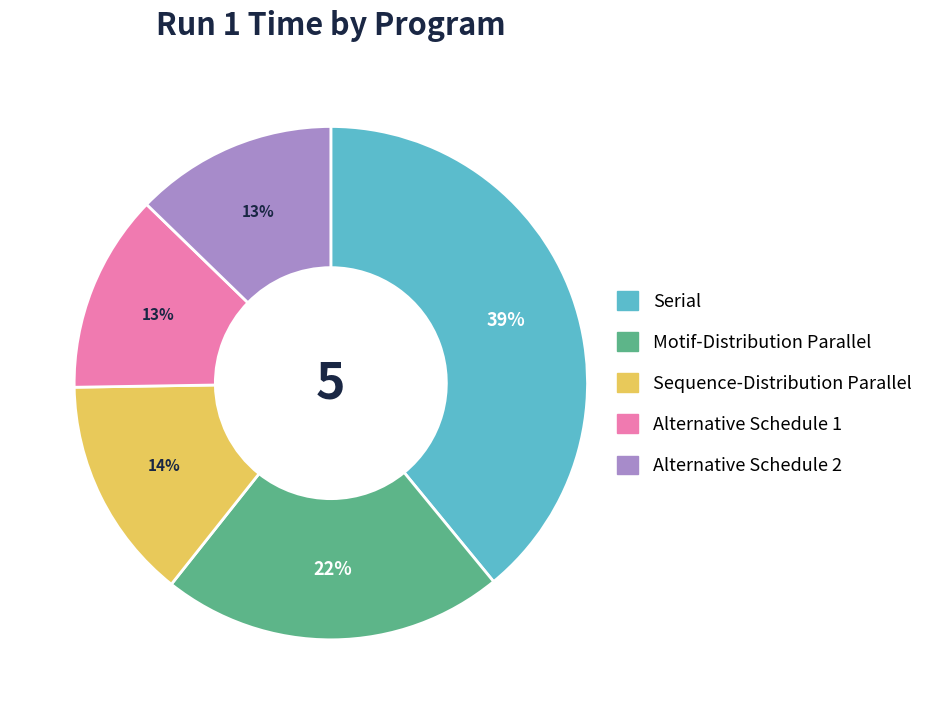

Does any single category account for the majority?

No